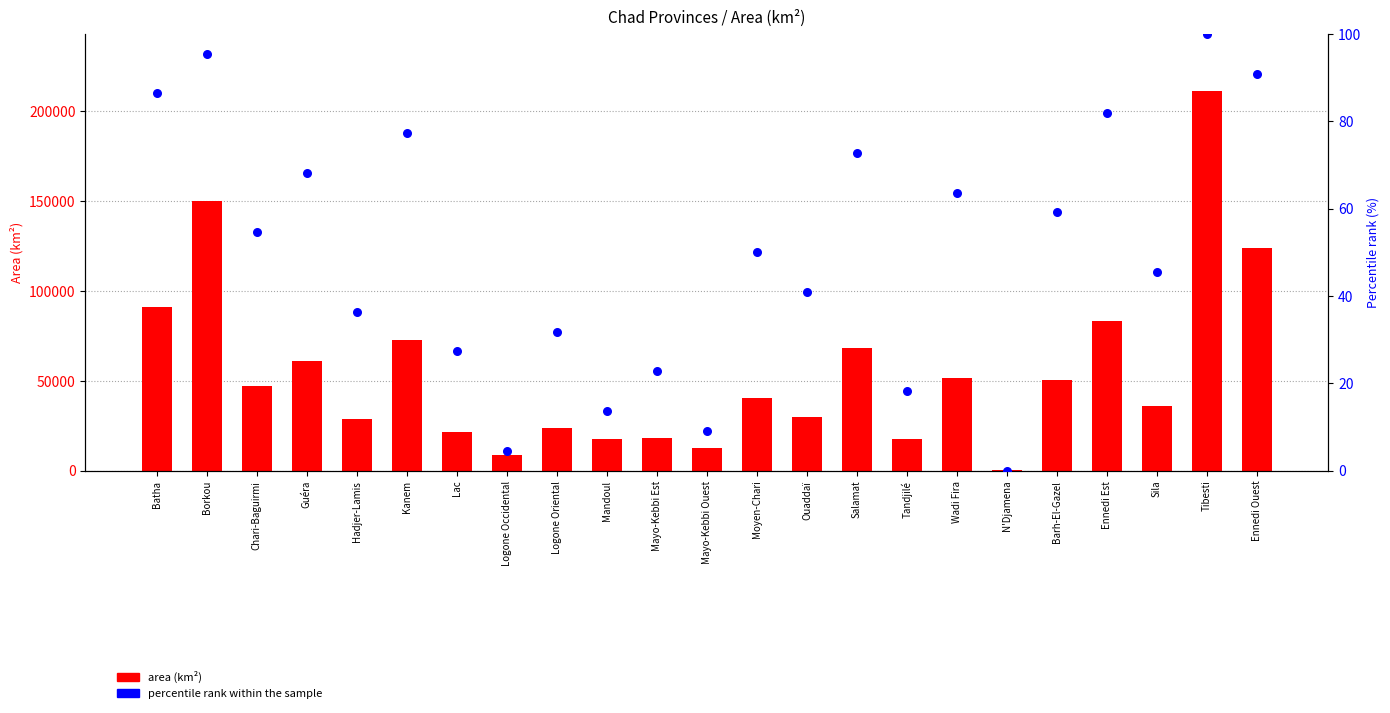

Which series has the largest Y range (max minus min)?

AREA_SQKM